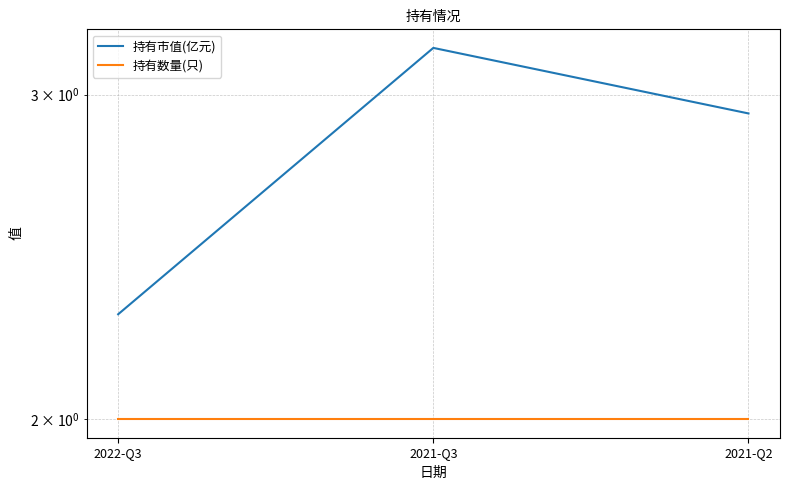

What is the total value across all series at 2022-Q3?

4.3